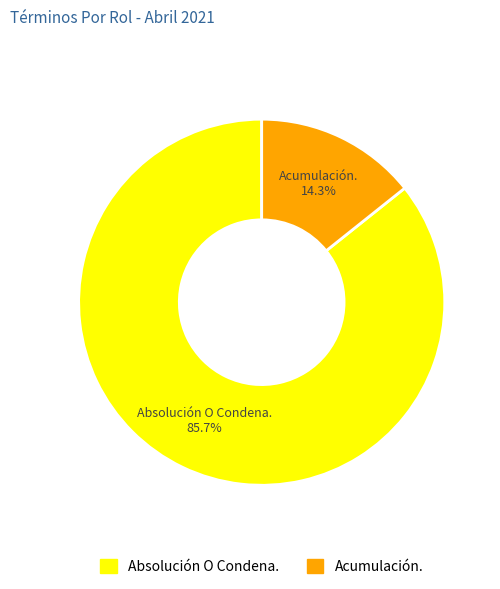

What percentage is the Absolución O Condena. slice, to the nearest percent?

86%